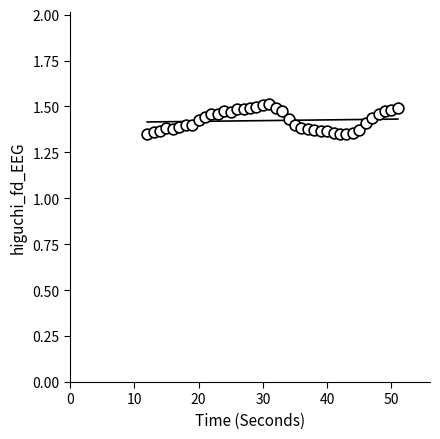

What is the range of X values (max minus min)?

39.0